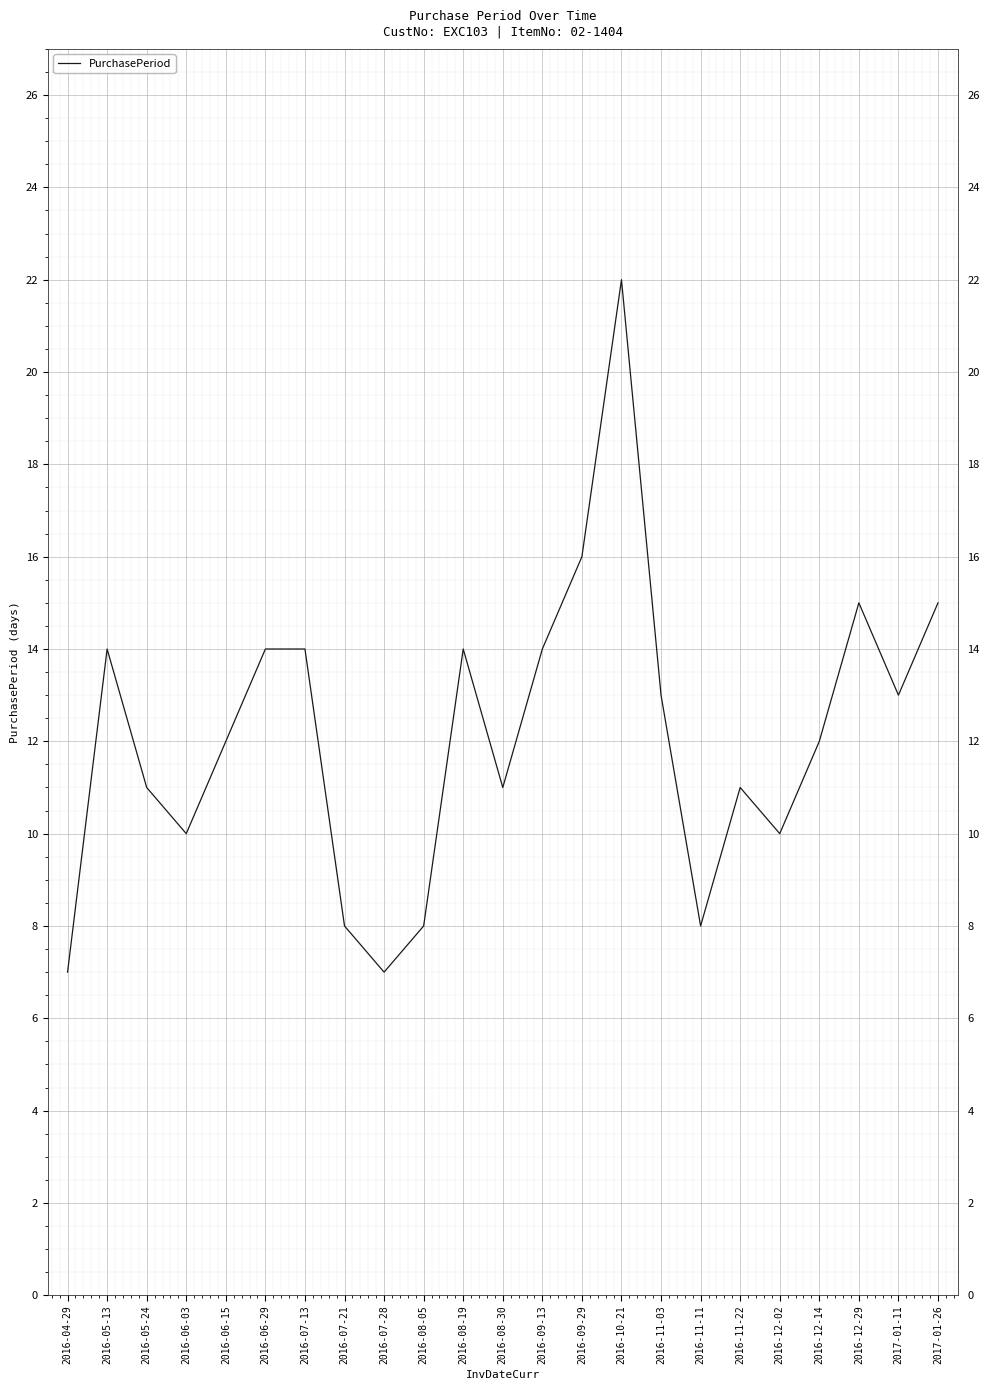

What position from the right is 2017-01-11?

2